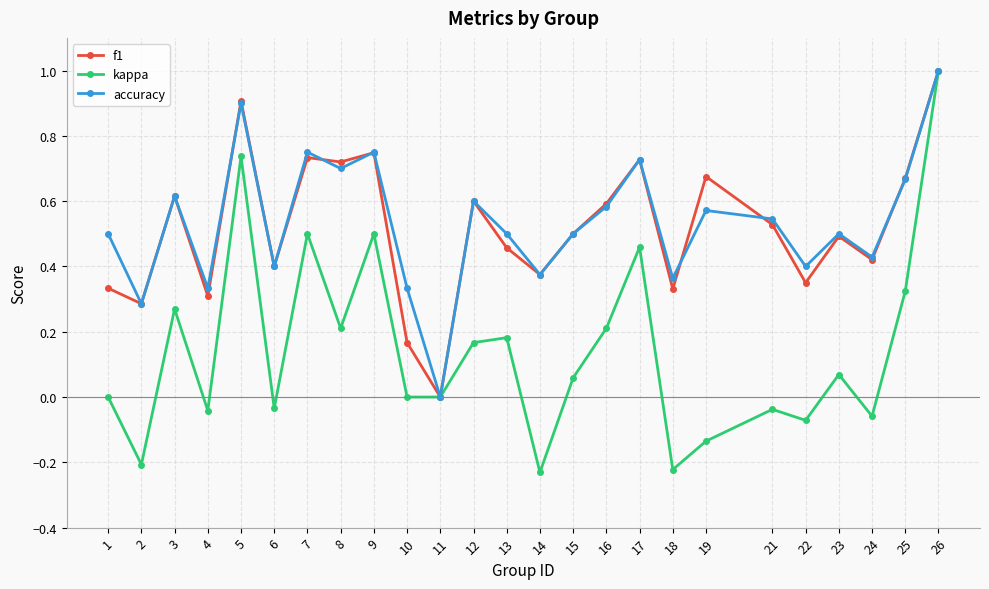

In kappa, how many points are higher than both neighbors (excluding endpoints)?

8